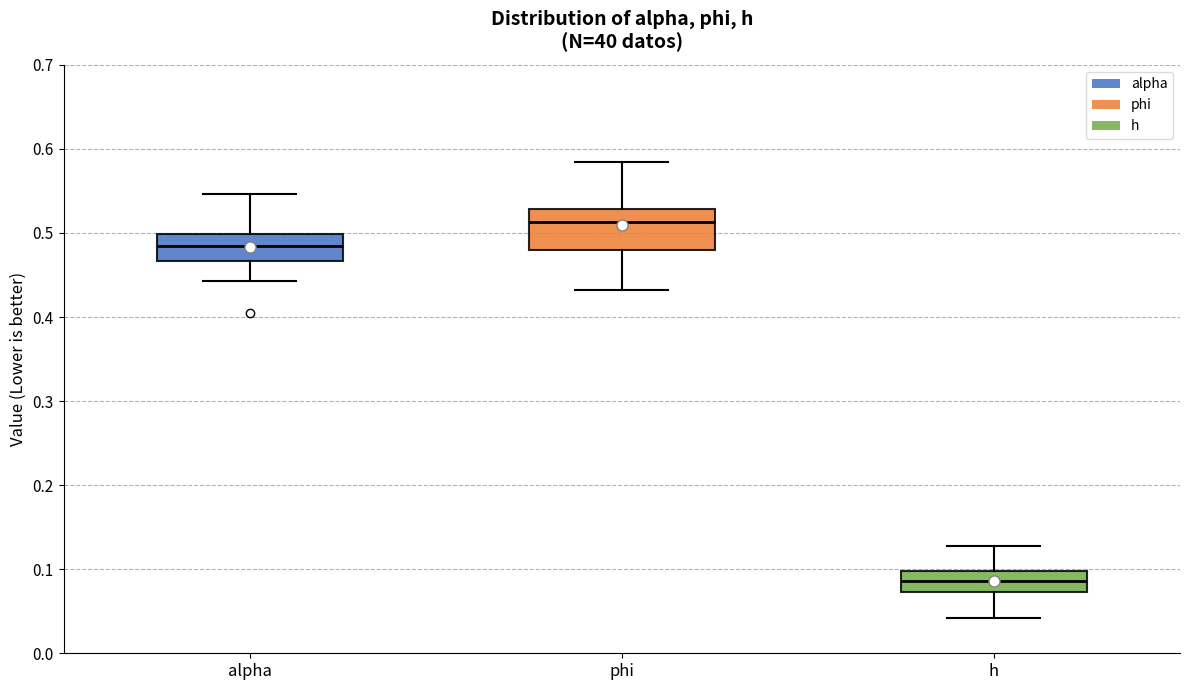

Which box's median line is the lowest?

h